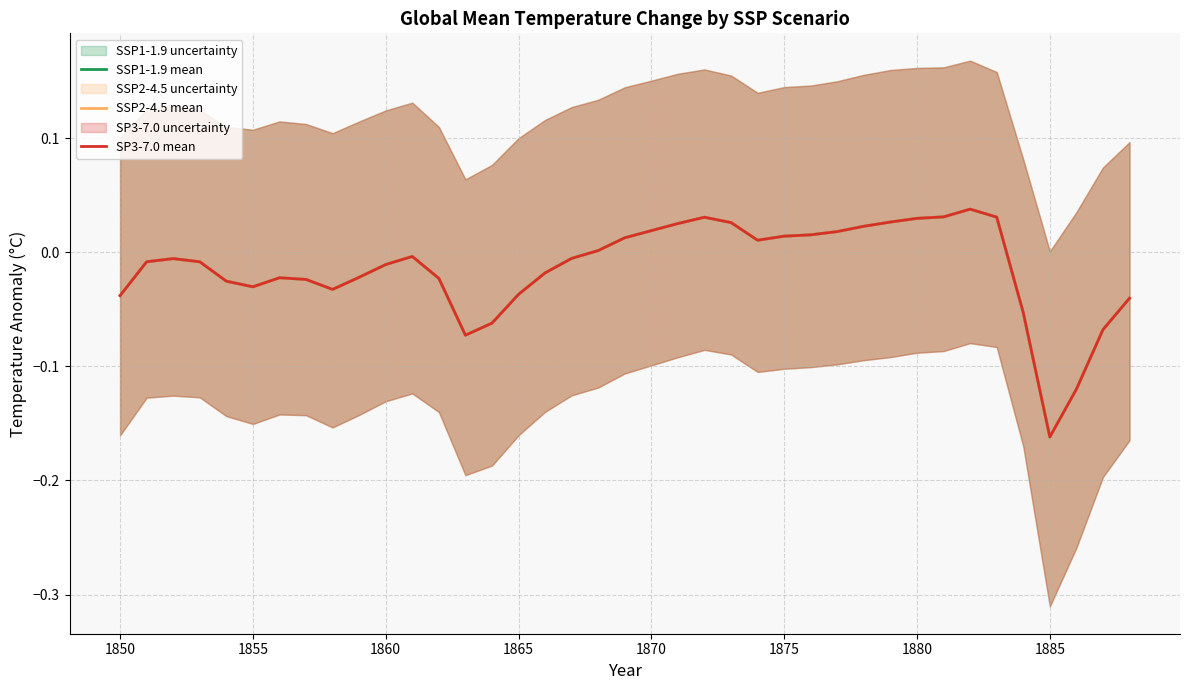

The value of SSP1-1.9 mean at 13 is -0.1. True or false?

False